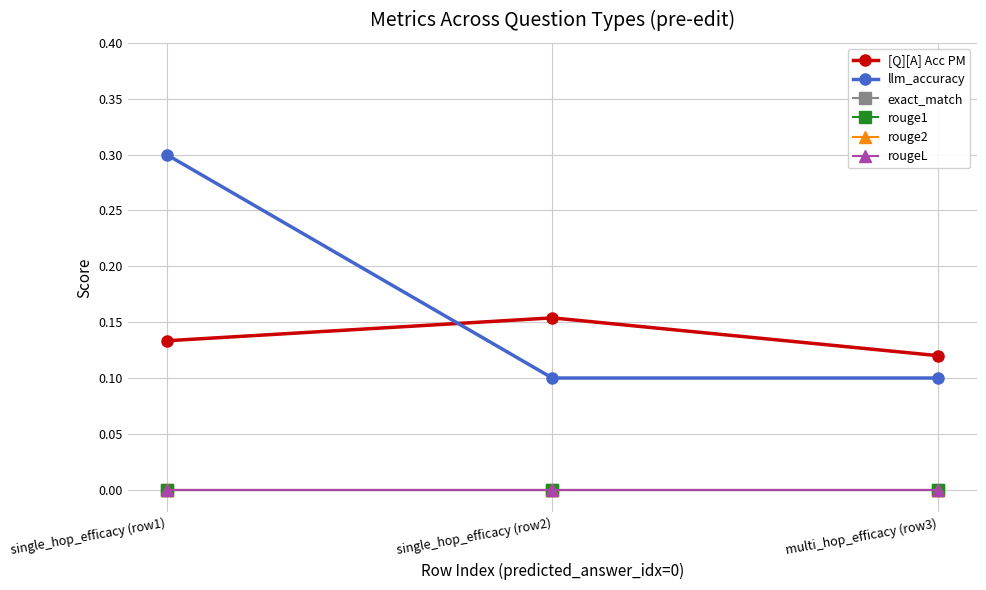

Does the chart have visible grid lines?

Yes